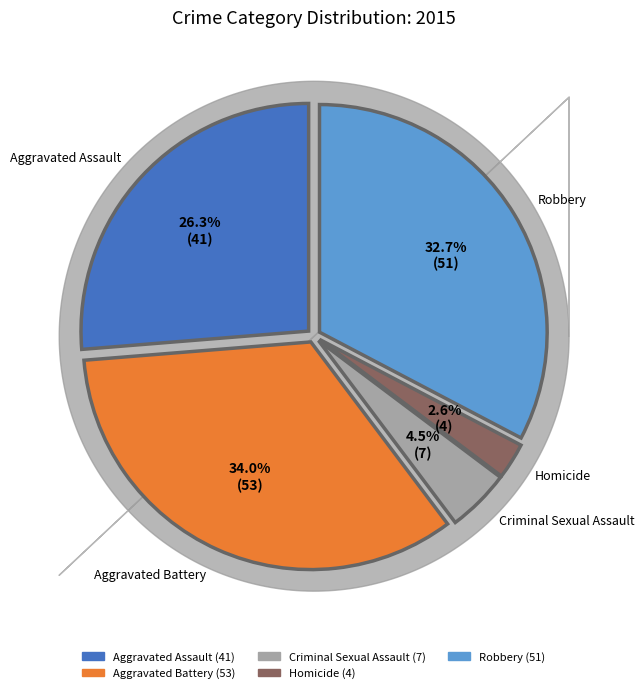

To the nearest percent, what is the average slice percentage?

20%